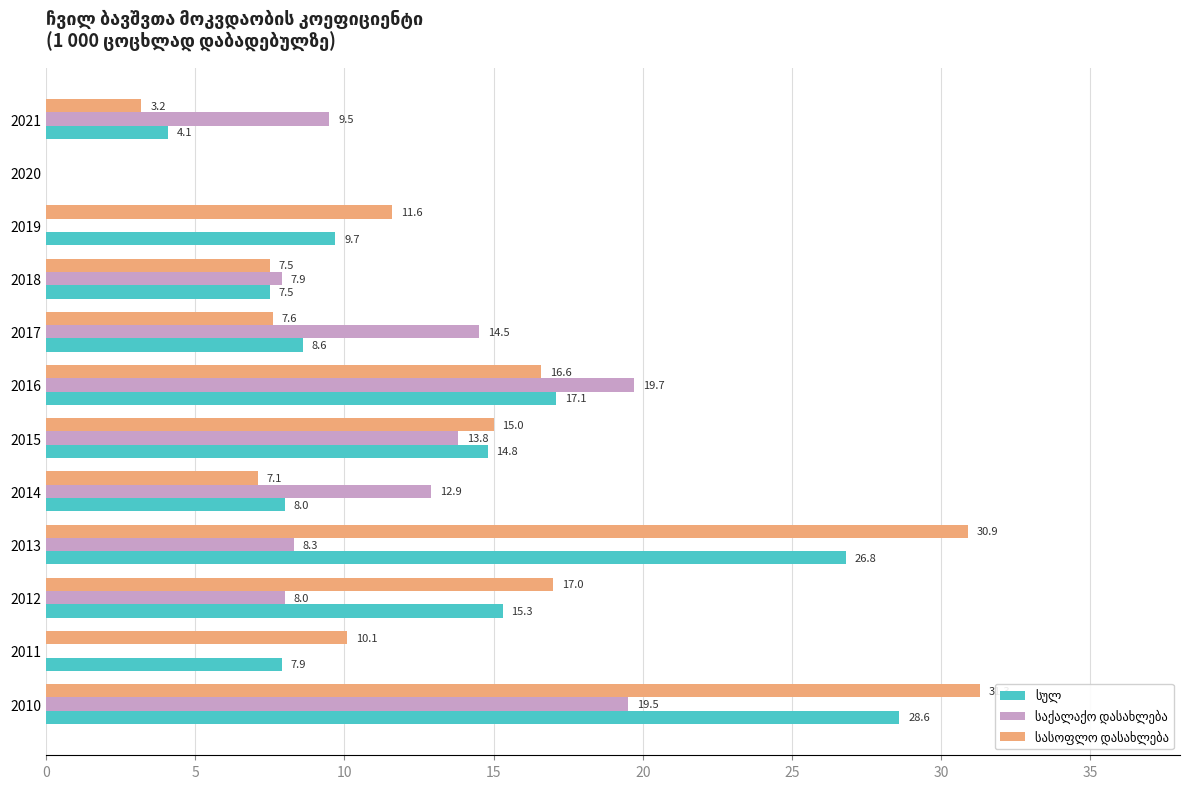

Between 2013 and 2016, which series saw the biggest shift?

სასოფლო დასახლება